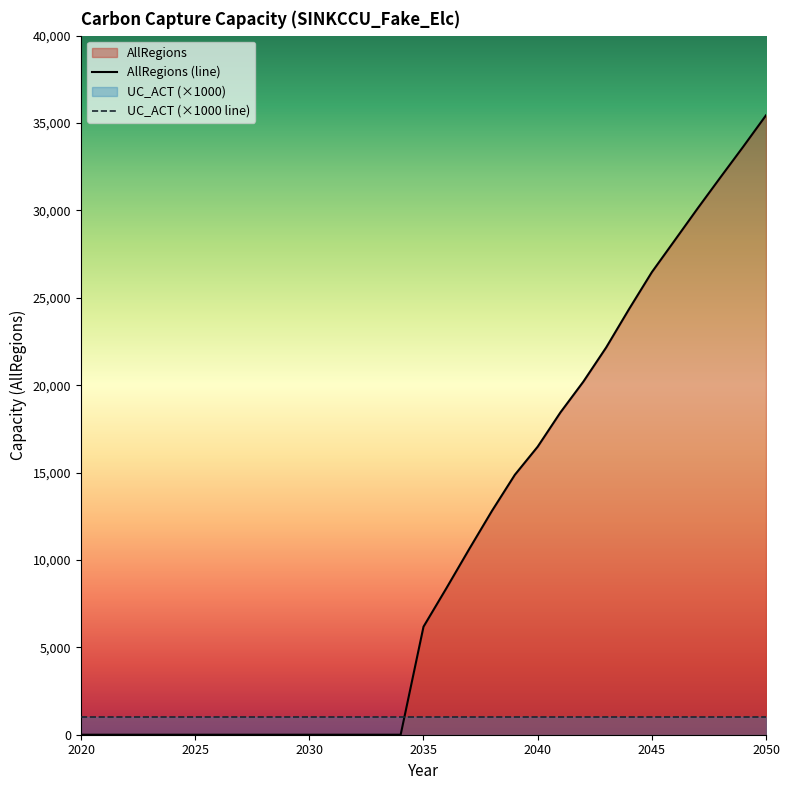

What is the difference between the values at 2038 and 2044?

11537.6